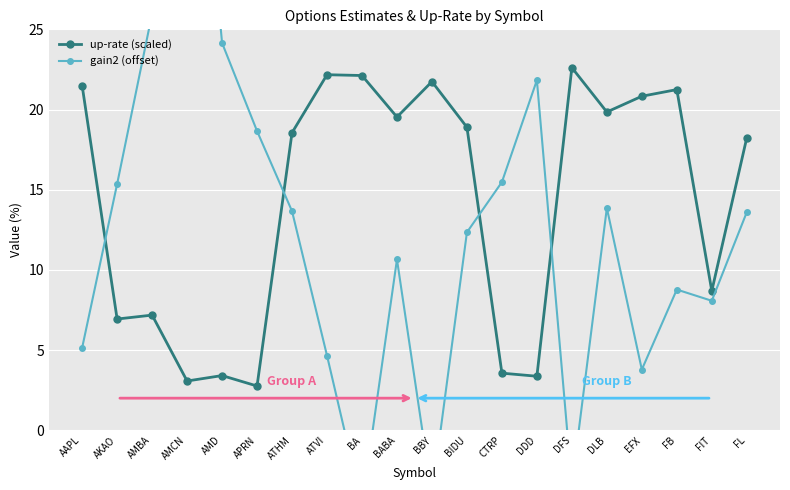

Count the number of categories in the chart.

20